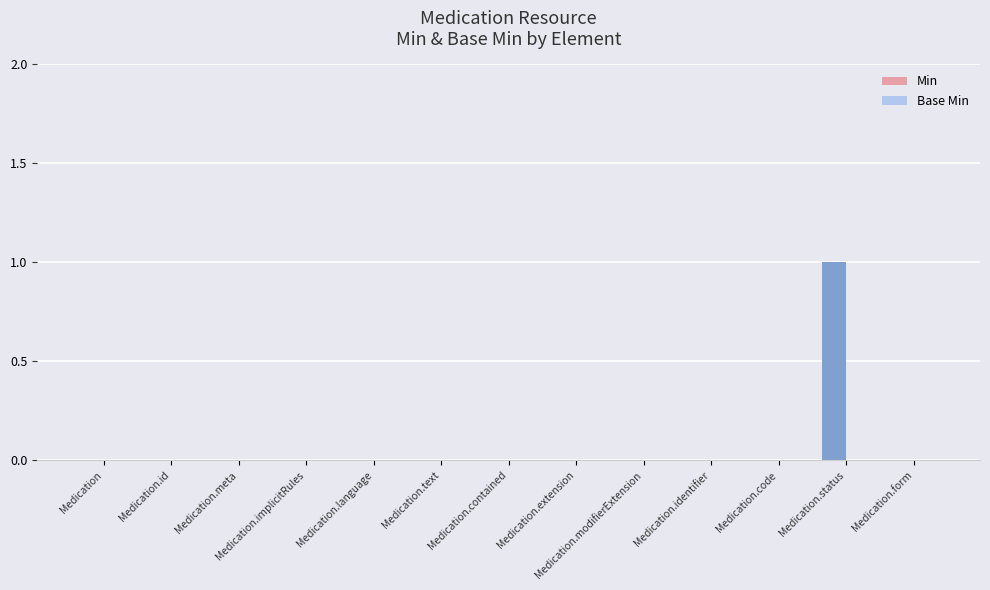

What is the greatest value displayed?

1